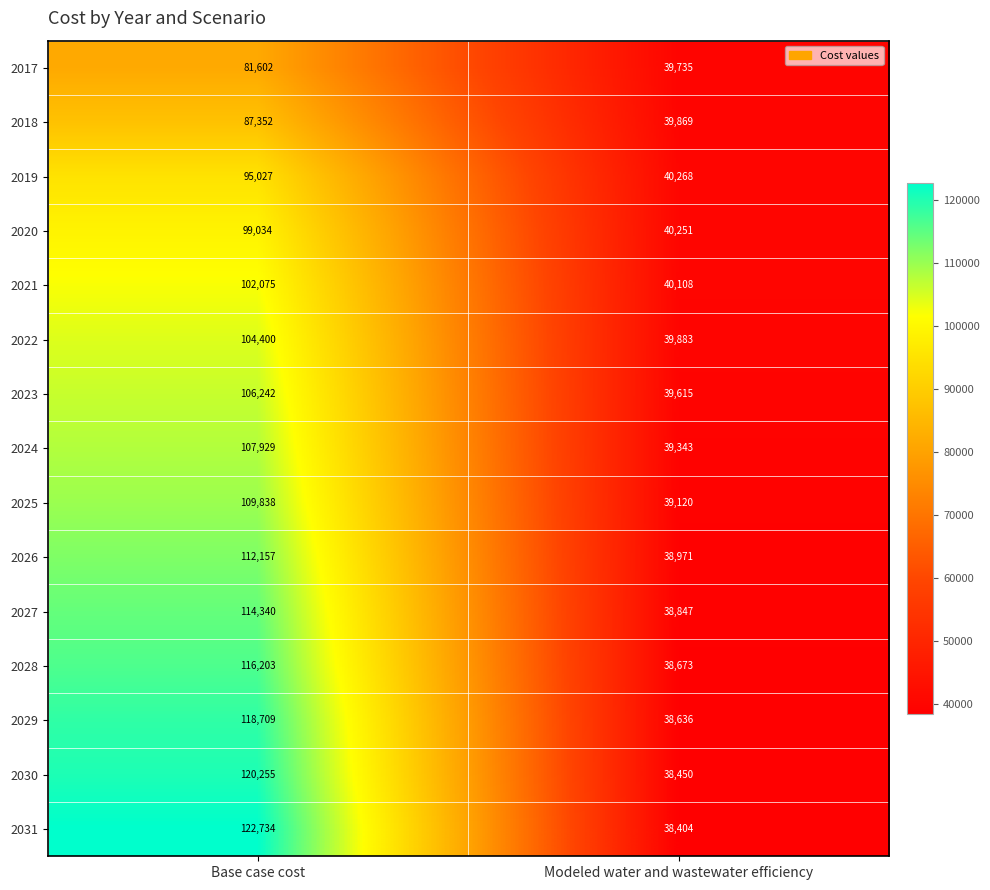

Which category has the highest value in the 2028 series?

Base case cost